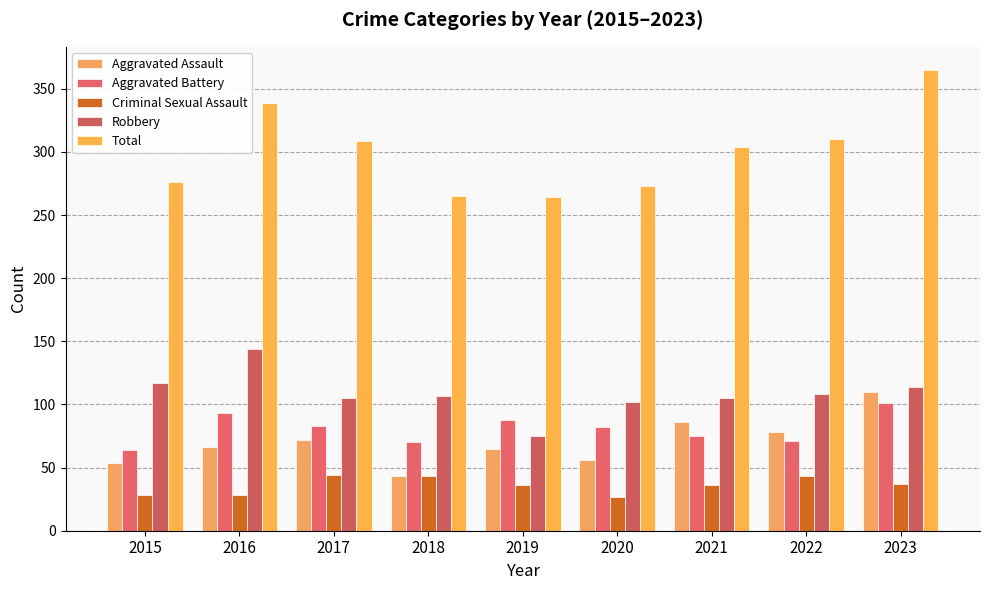

How many bars are there in total?

45